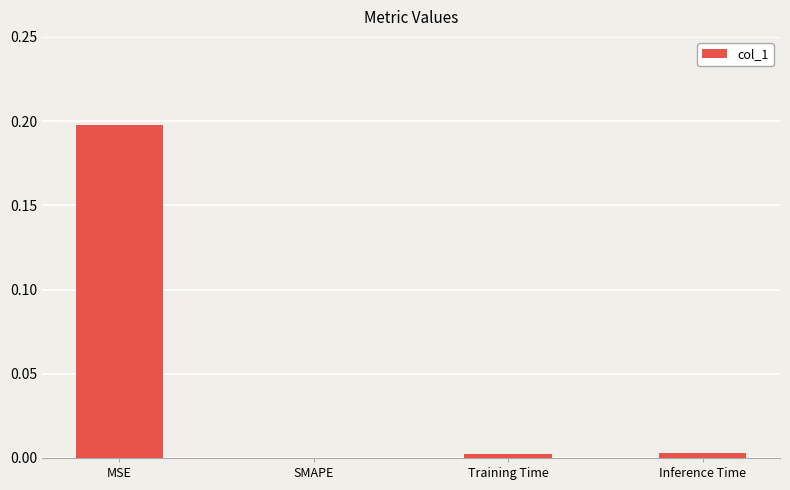

Where is the data nearest to the value 0?

SMAPE